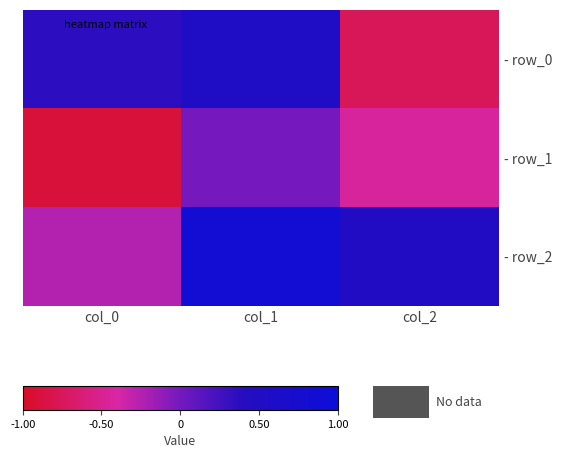

Which has a higher value, col_0 or col_1?

col_1